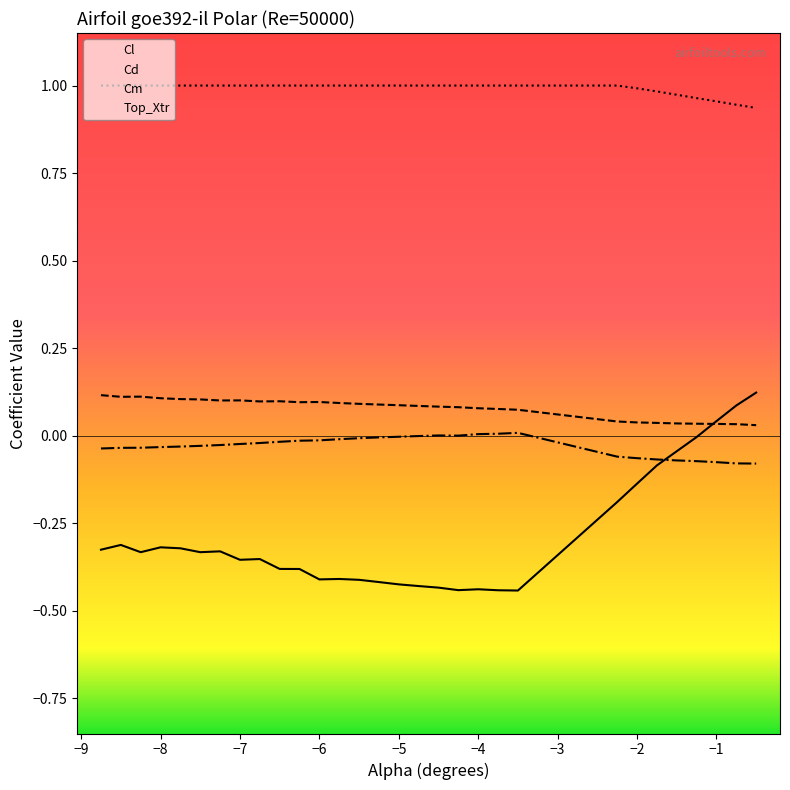

Which series has the largest total across all categories?

Top_Xtr